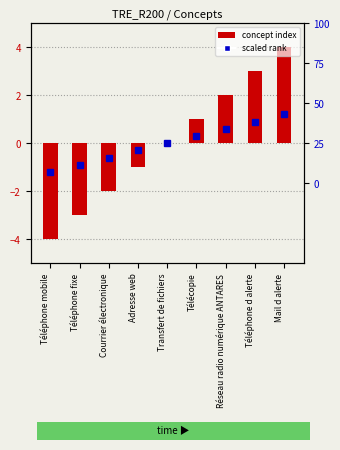

Between Réseau radio numérique ANTARES and Courrier électronique, which is larger?

Réseau radio numérique ANTARES